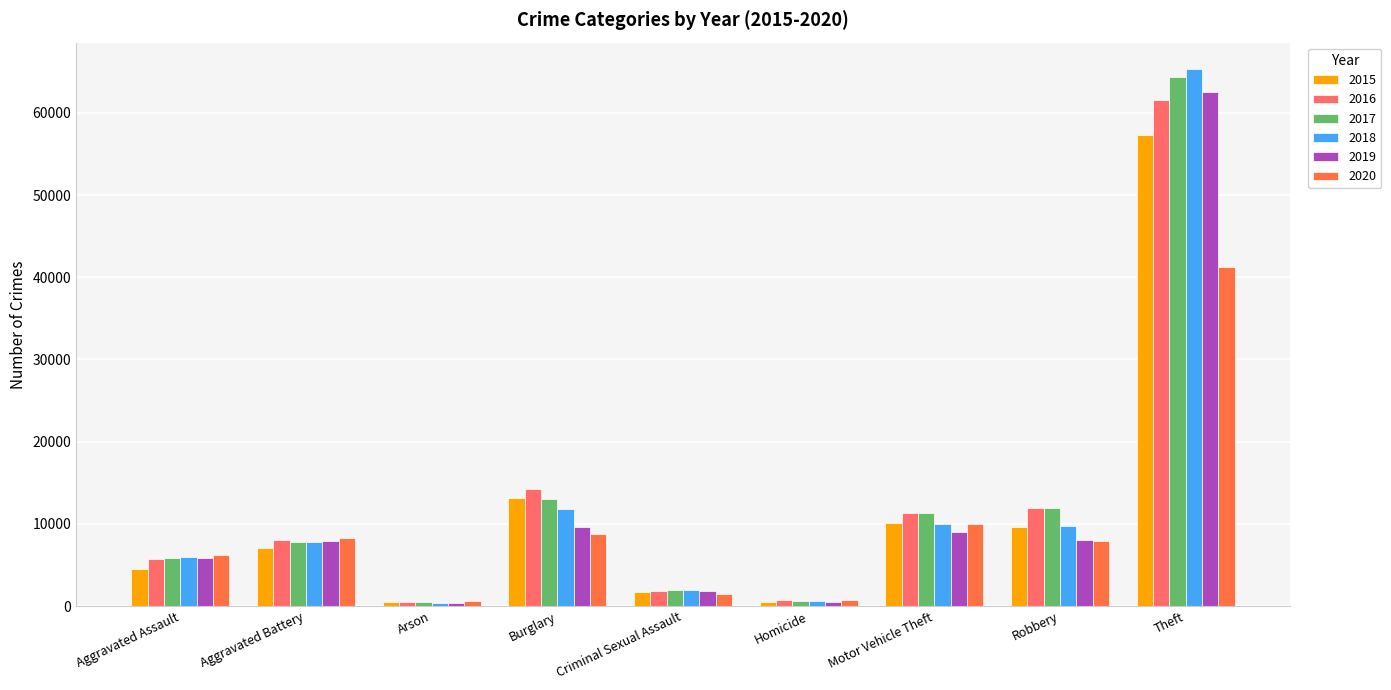

What is the maximum value shown in the chart?

65284